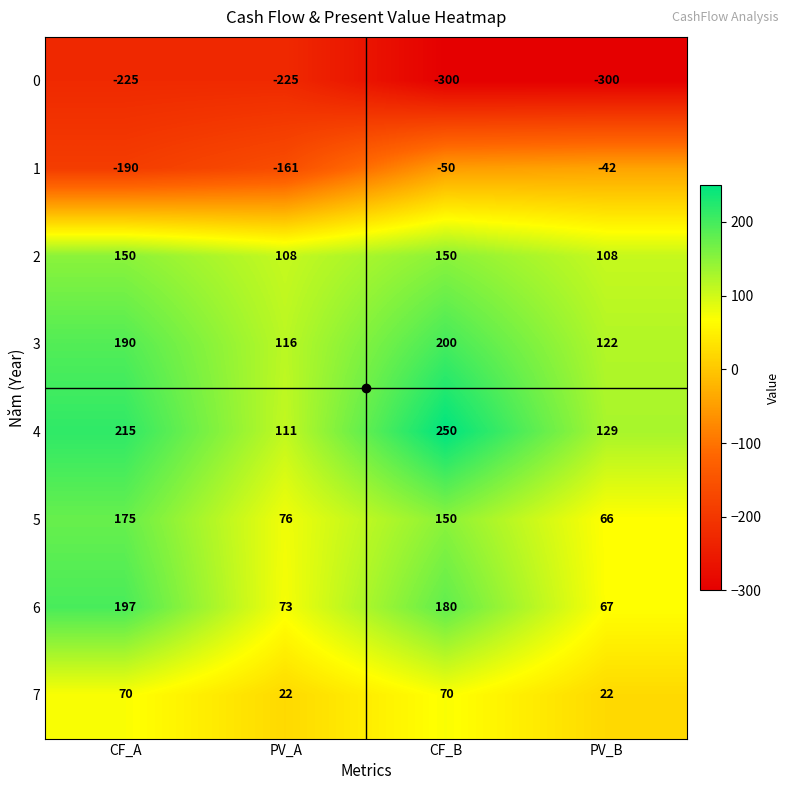

What is the highest value of the 7 series?

70